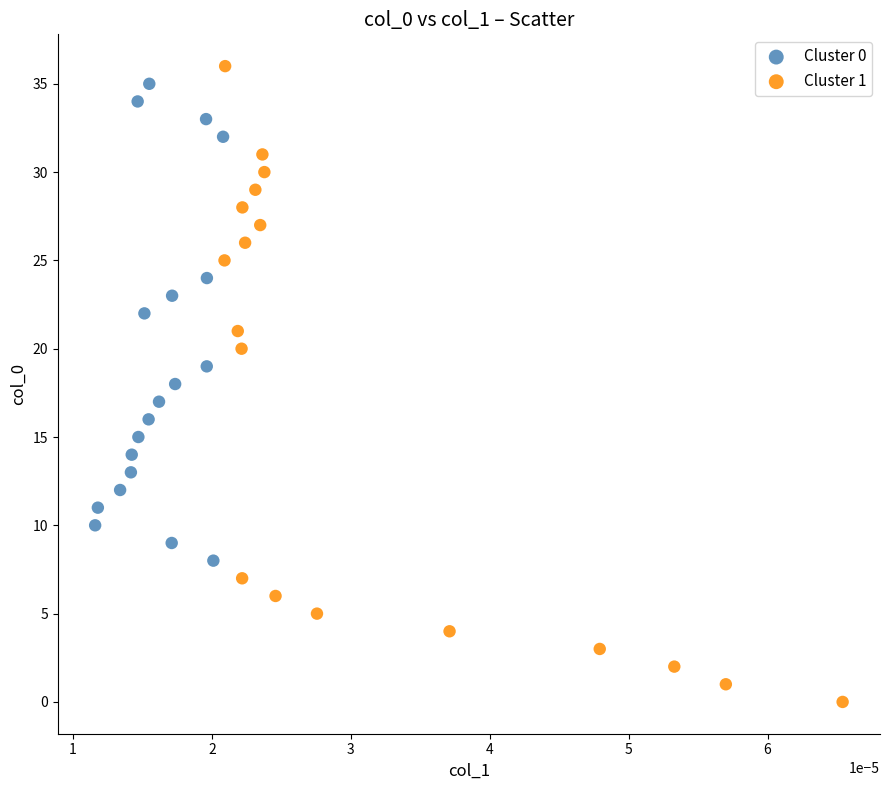

Which series has the widest spread of Y values?

Cluster 1